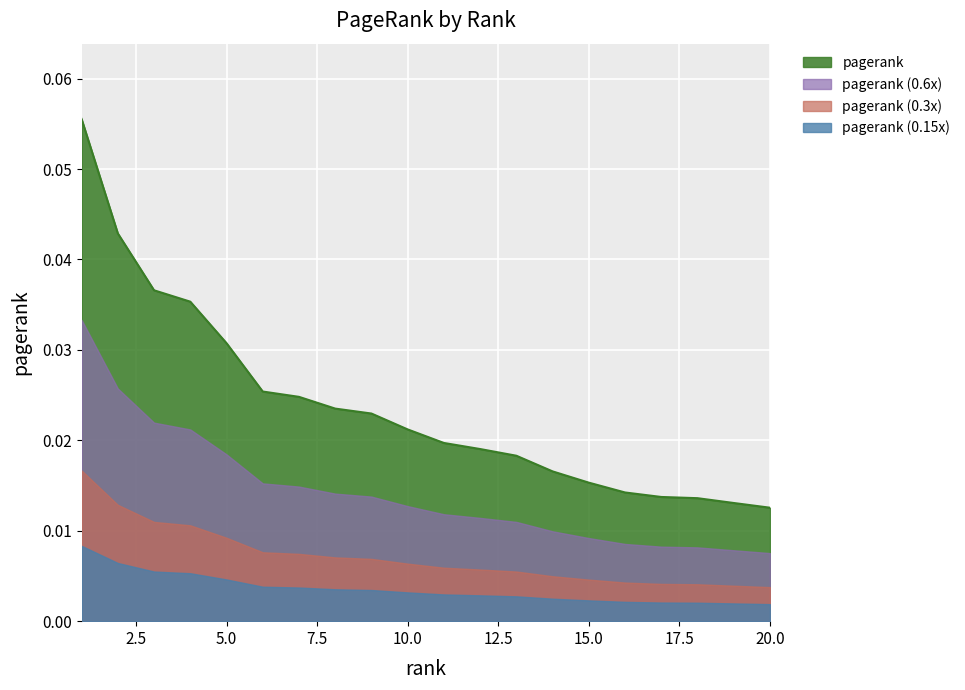

Is it true that the value at 6 is 0.0?

False